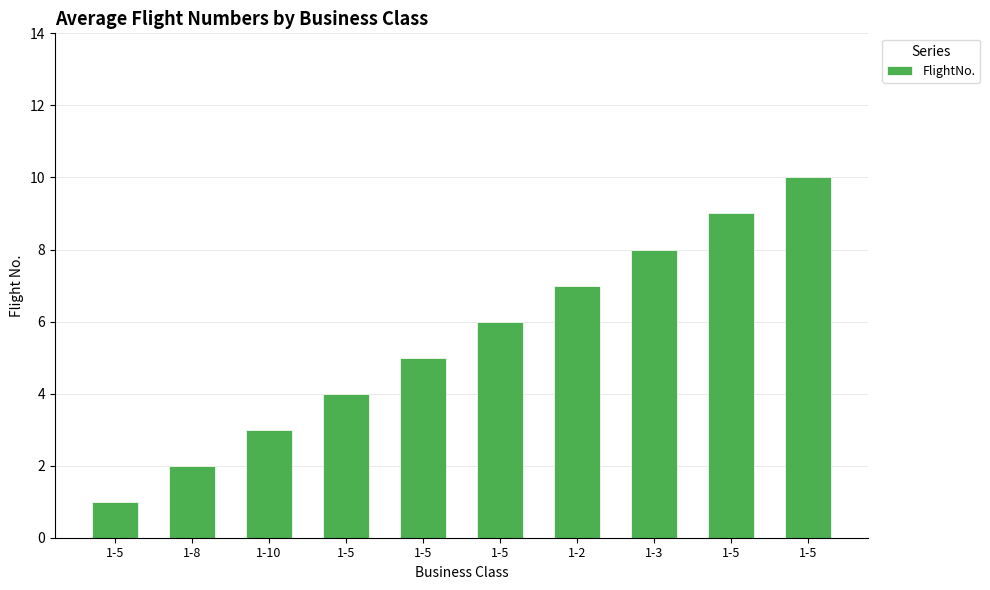

What is the average value?

6